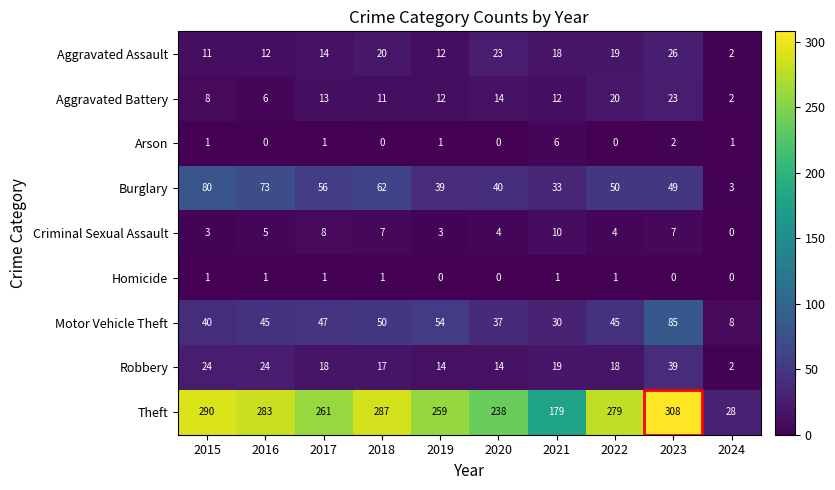

The value of Motor Vehicle Theft at 2017 is 82. True or false?

False